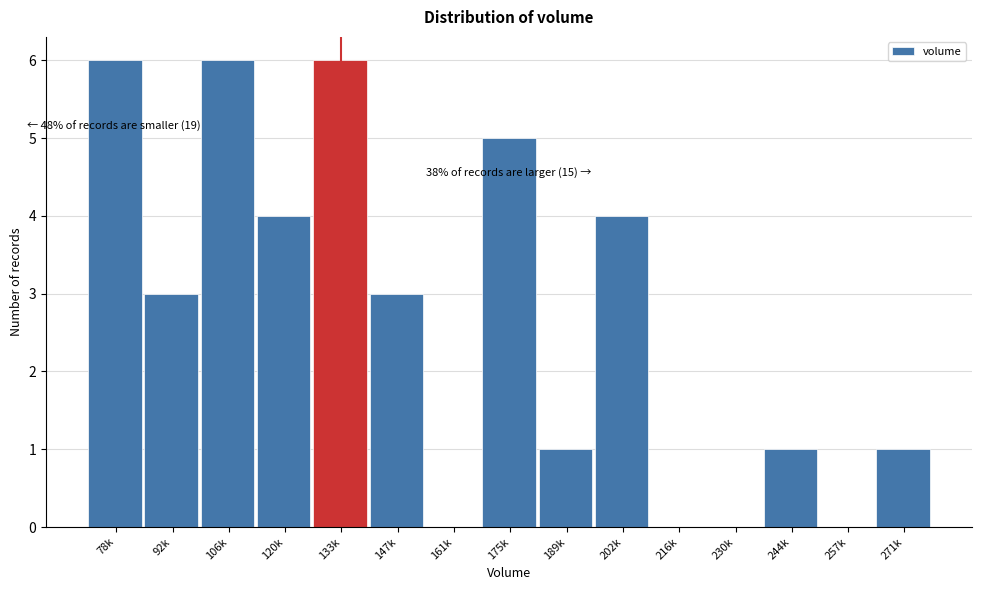

Reading left to right, list all the values displayed in this chart.

78k=6	92k=3	106k=6	120k=4	133k=6	147k=3	161k=0	175k=5	189k=1	202k=4	216k=0	230k=0	244k=1	257k=0	271k=1